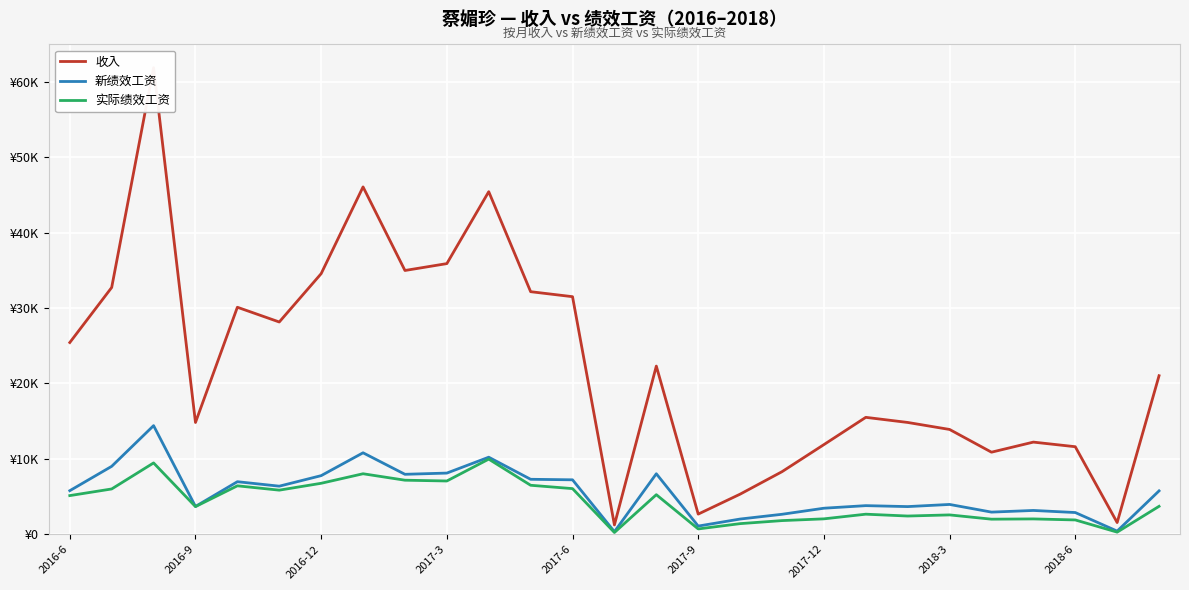

At which category does the chart reach its minimum across all series?

13